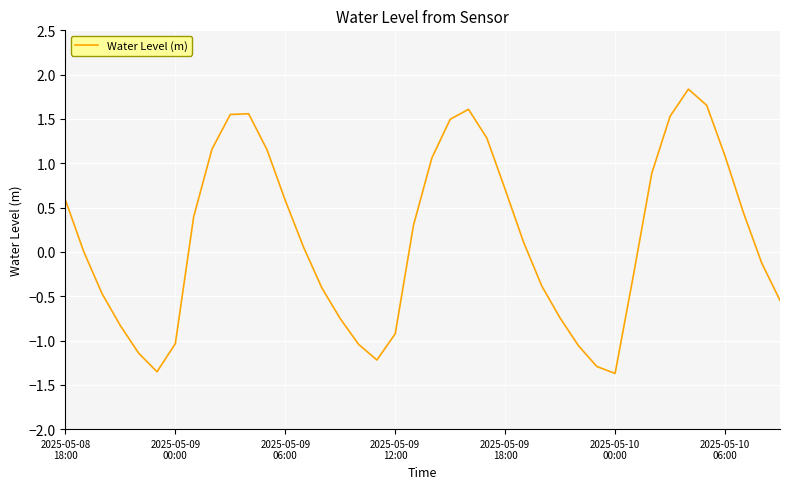

What is the maximum value shown in the chart?

1.8